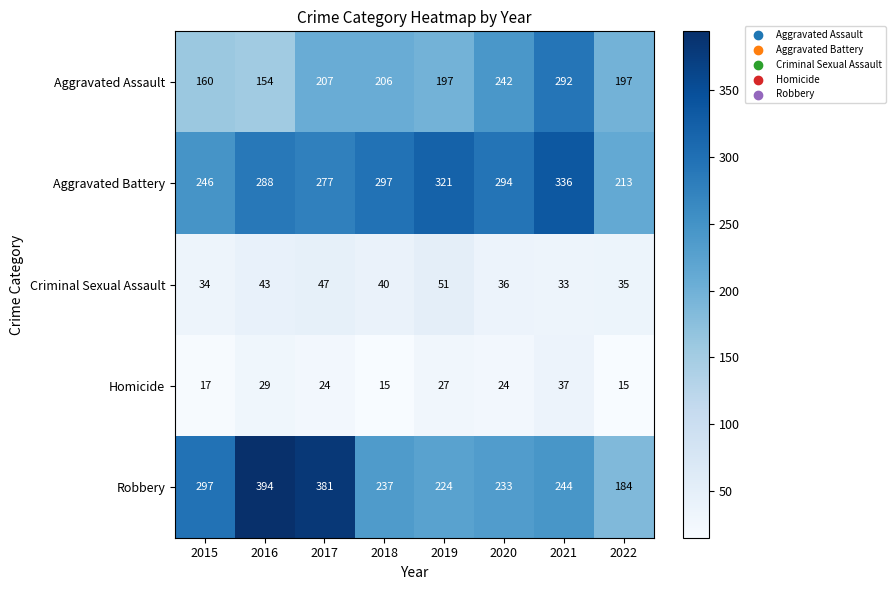

What is the maximum value shown in the chart?

394